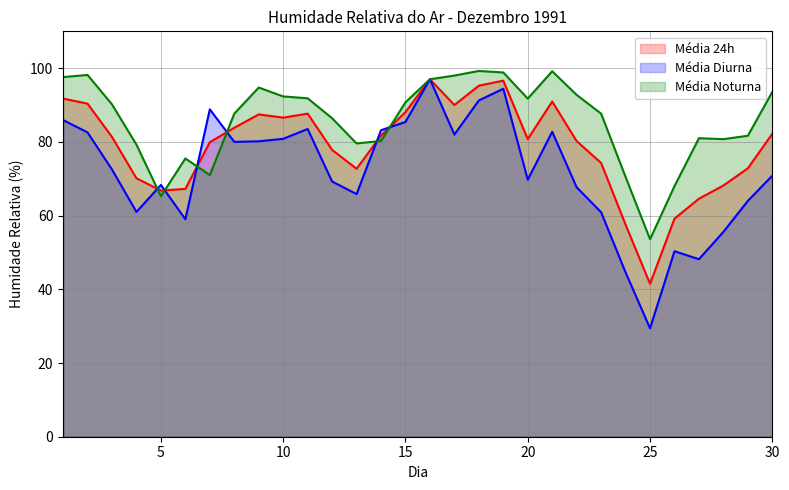

Where is the first local minimum for Média Diurna?

4